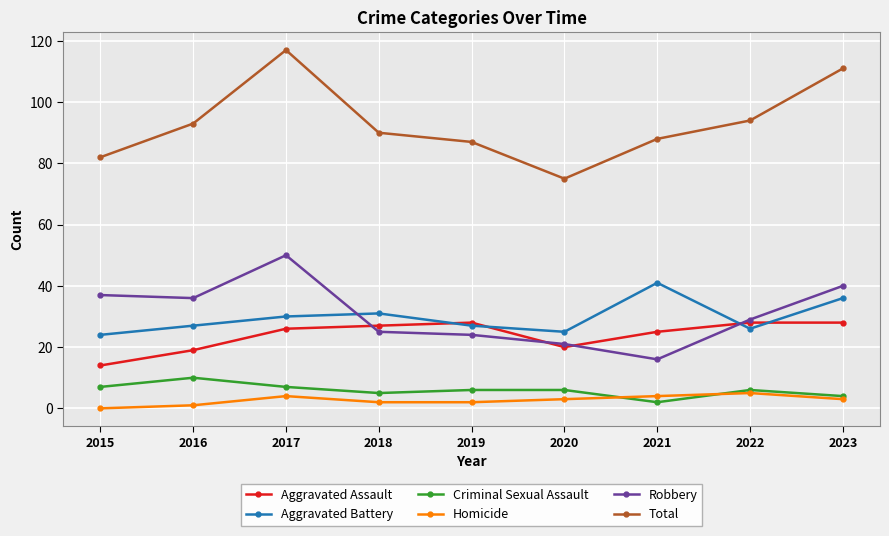

List the series in order of their peak value, highest first.

Total, Robbery, Aggravated Battery, Aggravated Assault, Criminal Sexual Assault, Homicide